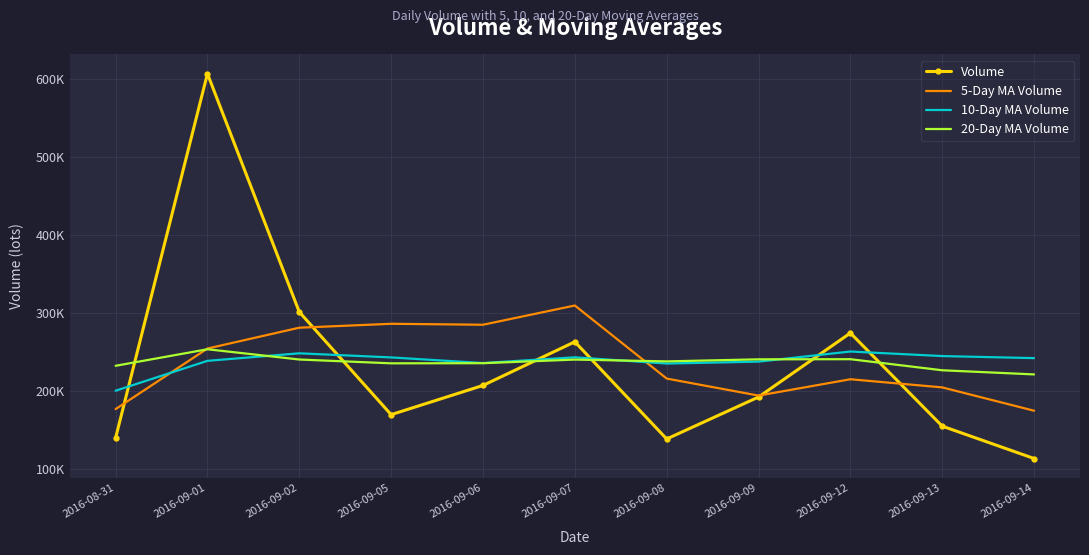

What are all the series names shown in the legend?

Volume, 5-Day MA Volume, 10-Day MA Volume, 20-Day MA Volume